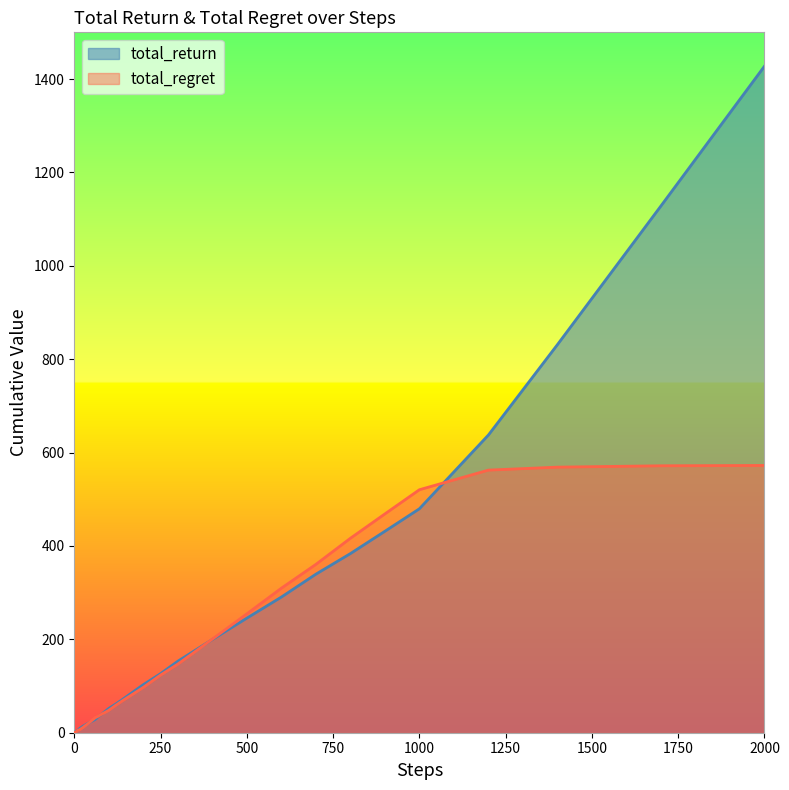

What is the difference between the second highest and minimum values in the total_regret series?

571.6